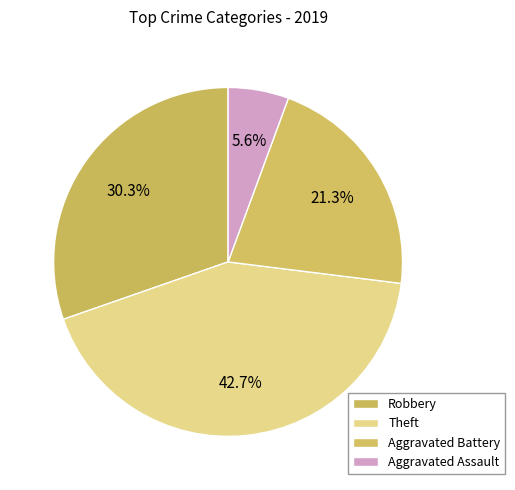

The Aggravated Battery slice represents 21% of the pie. True or false?

True